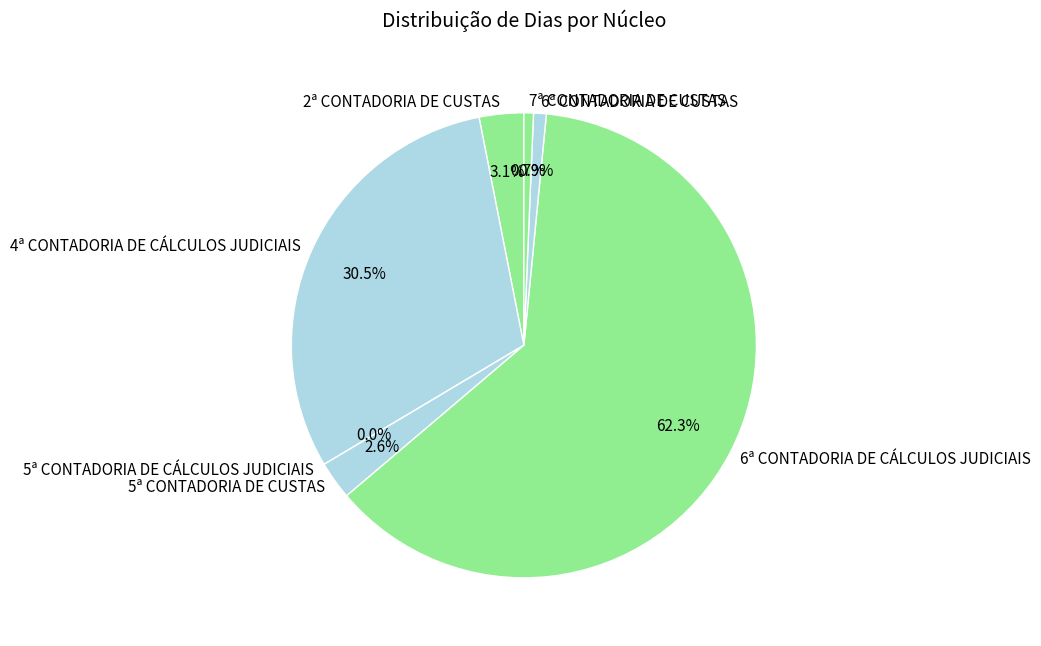

Which category has the biggest portion of the pie?

6ª CONTADORIA DE CÁLCULOS JUDICIAIS